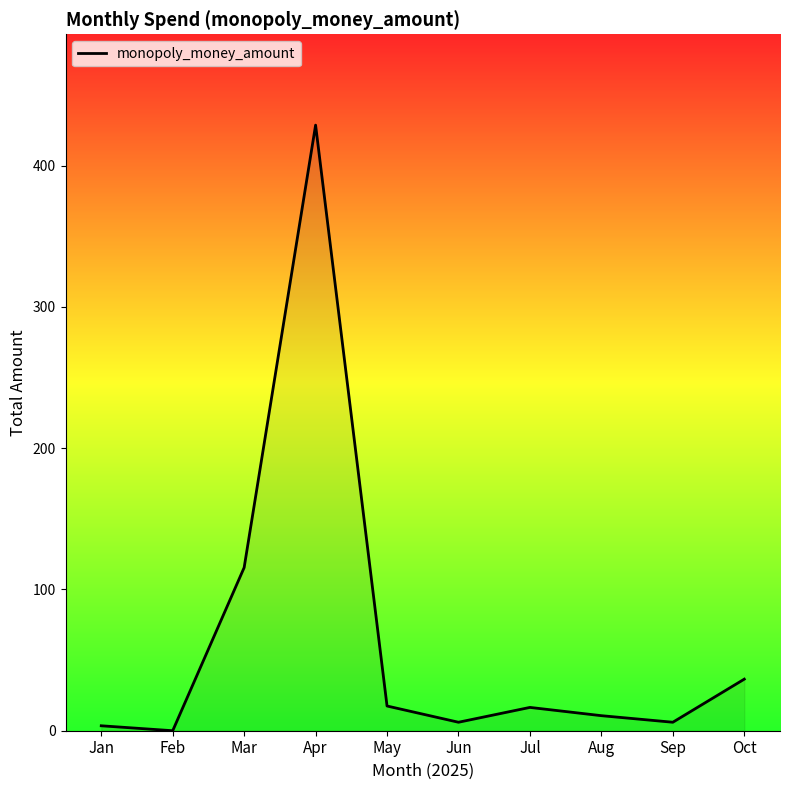

What is the greatest value displayed?

428.7